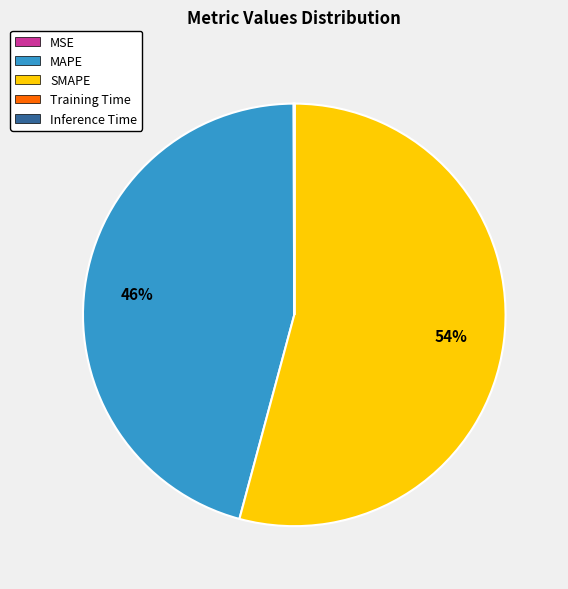

Does SMAPE account for over 50% of the chart?

Yes